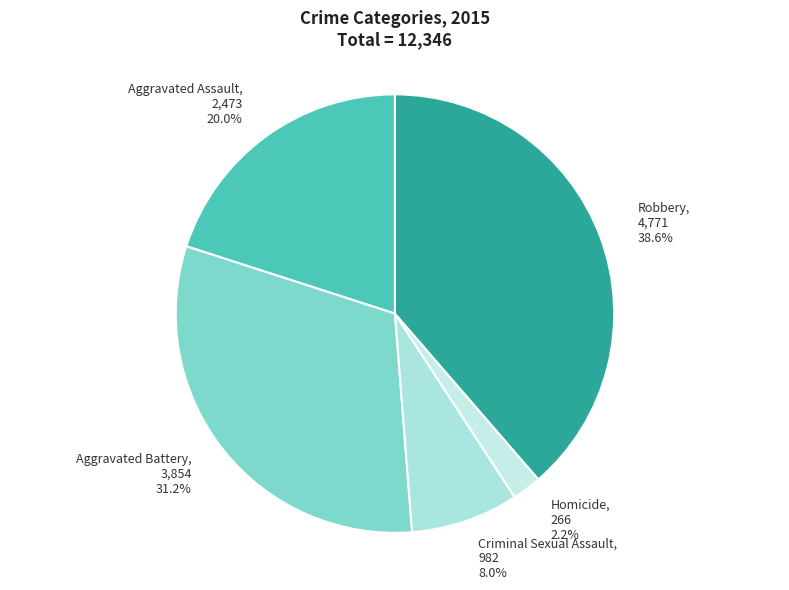

What is the ratio of the value at Criminal Sexual Assault to the value at Aggravated Assault?

0.4